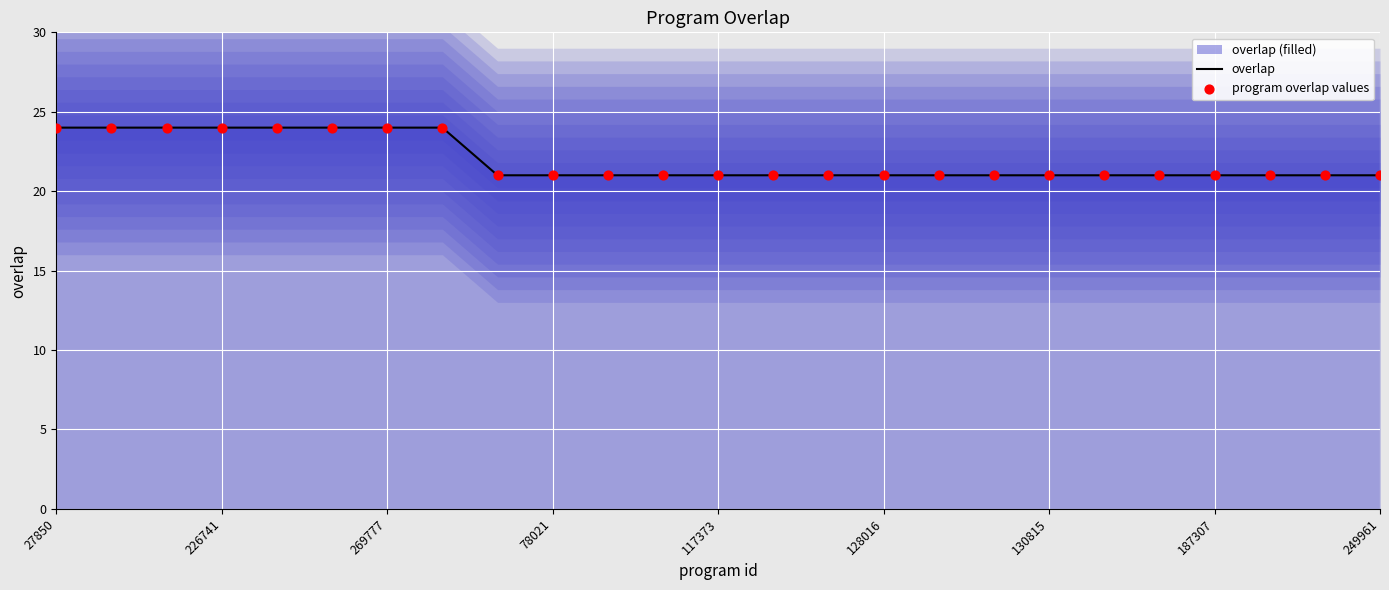

Which series has the largest total across all categories?

overlap